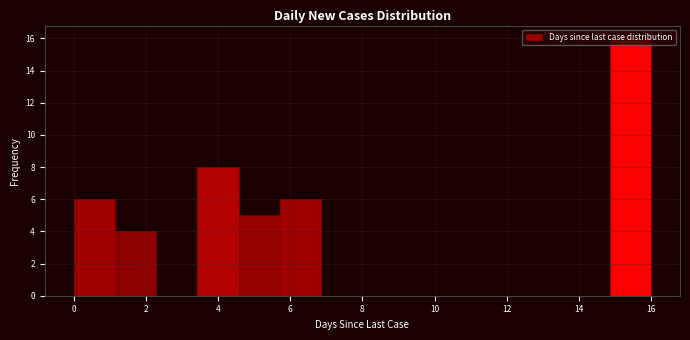

How tall is the bar that spans 1.2 to 2.2 on the x-axis? Neither the bar edges nor the heights are printed on the chart, so give them approximately, as read against the axes.

4